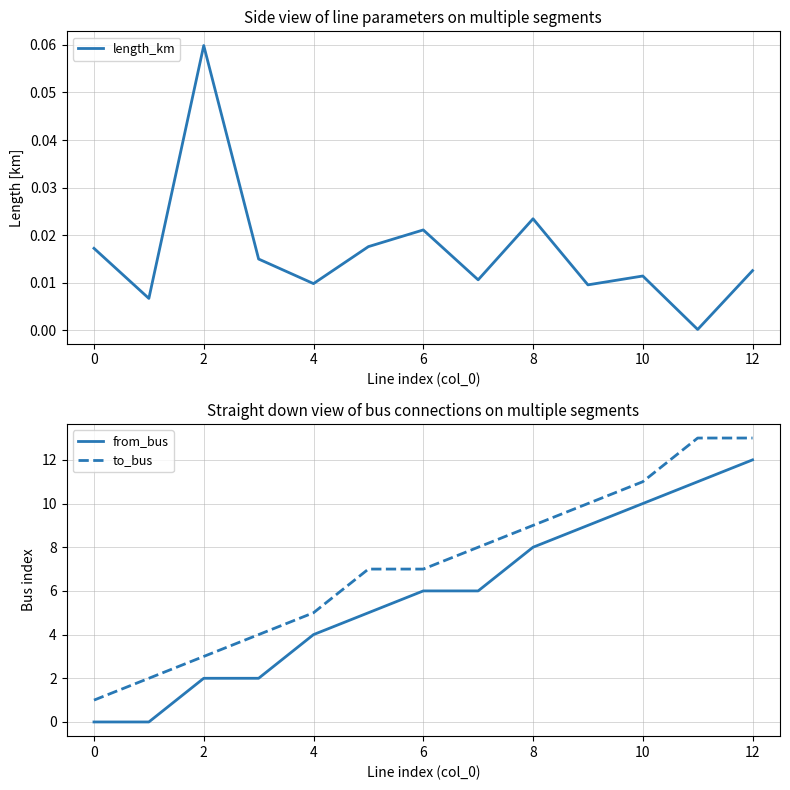

True or false: from_bus and to_bus intersect in this chart.

False